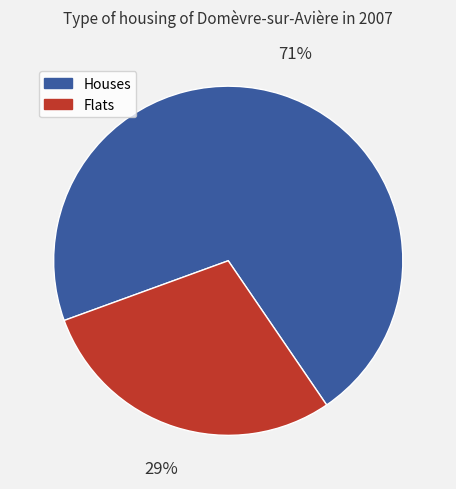

To the nearest percent, what is the difference between the largest and smallest slice percentages?

42%